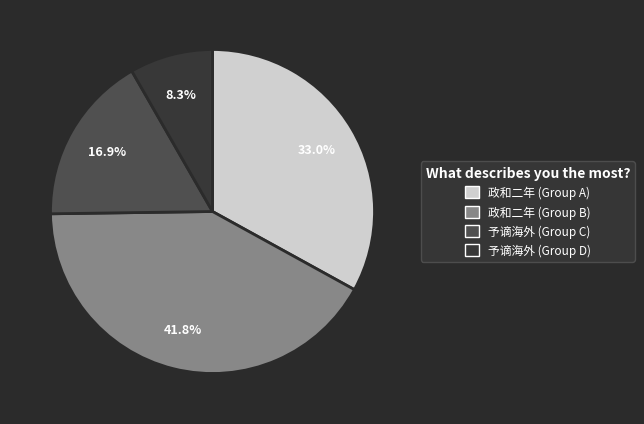

Is there any slice that represents more than half of the pie?

No